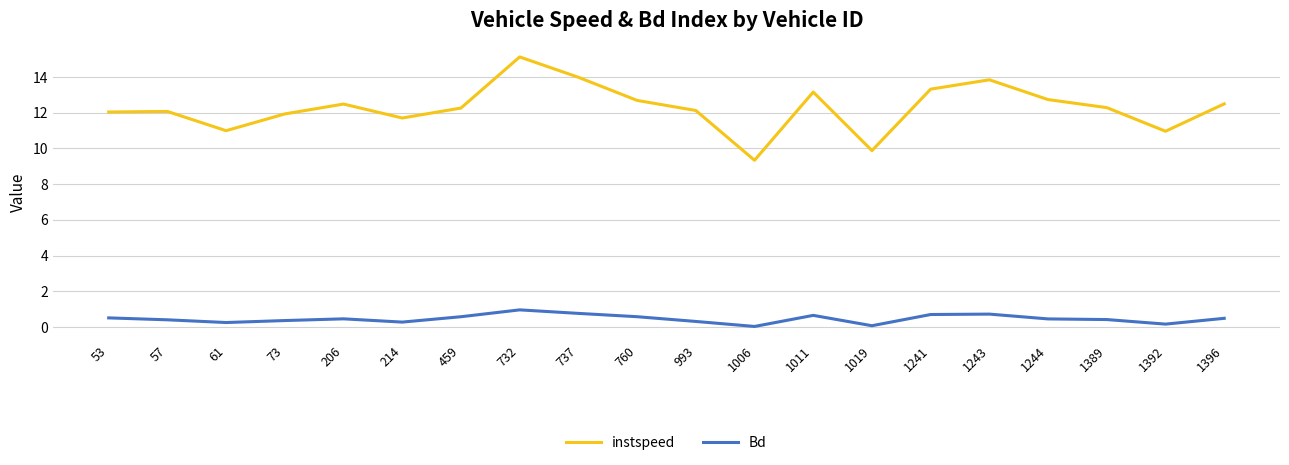

Between 737 and 1244, which series saw the biggest shift?

instspeed